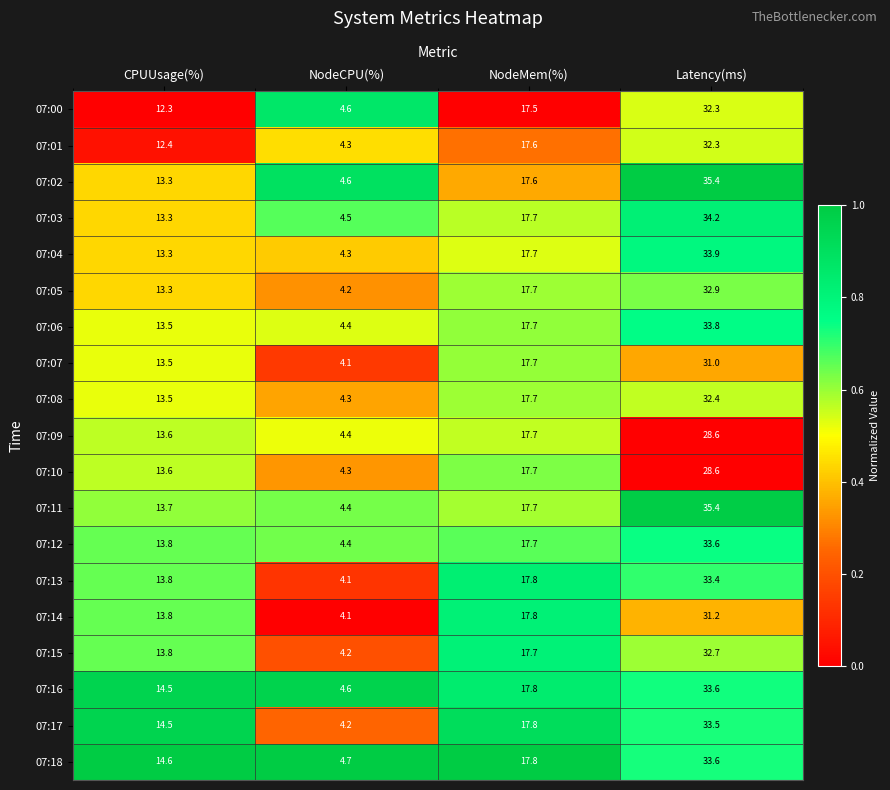

At which category does the chart reach its peak across all series?

Latency(ms)